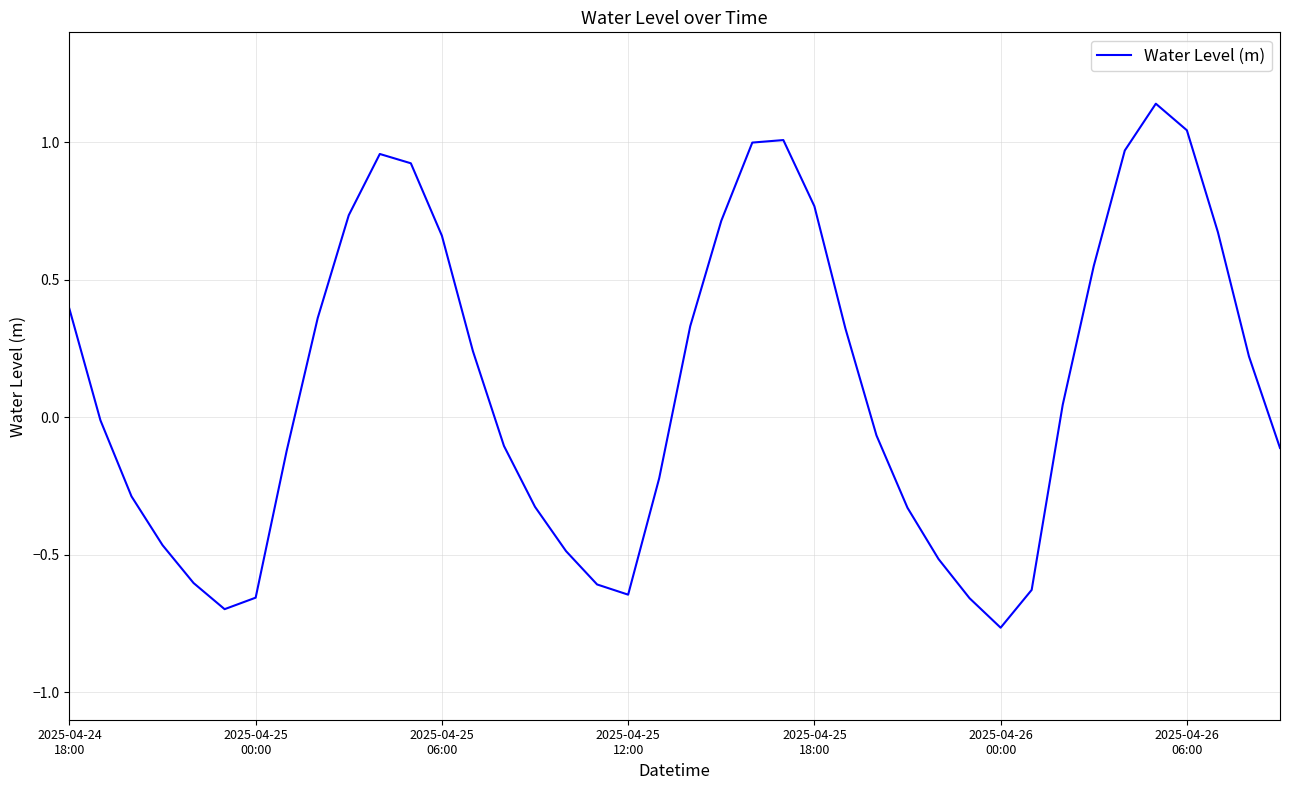

How many series are shown in this chart?

1